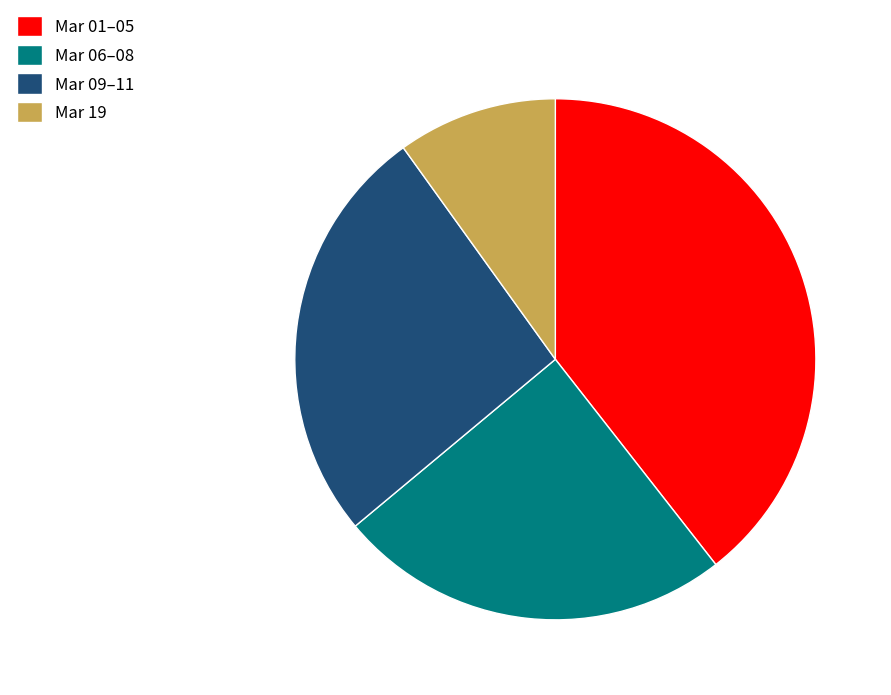

Is there a majority slice in this chart?

No